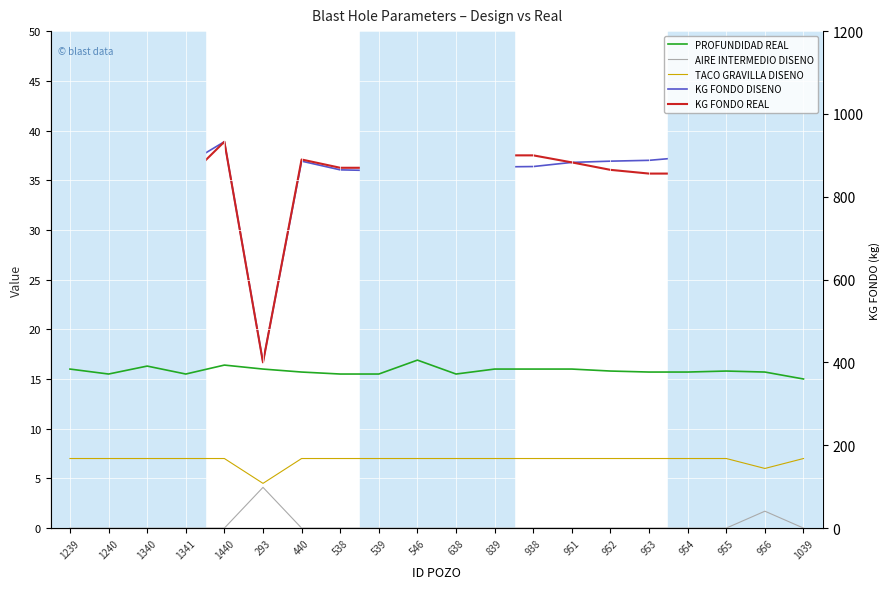

Which label corresponds to the smallest value in the chart?

1239